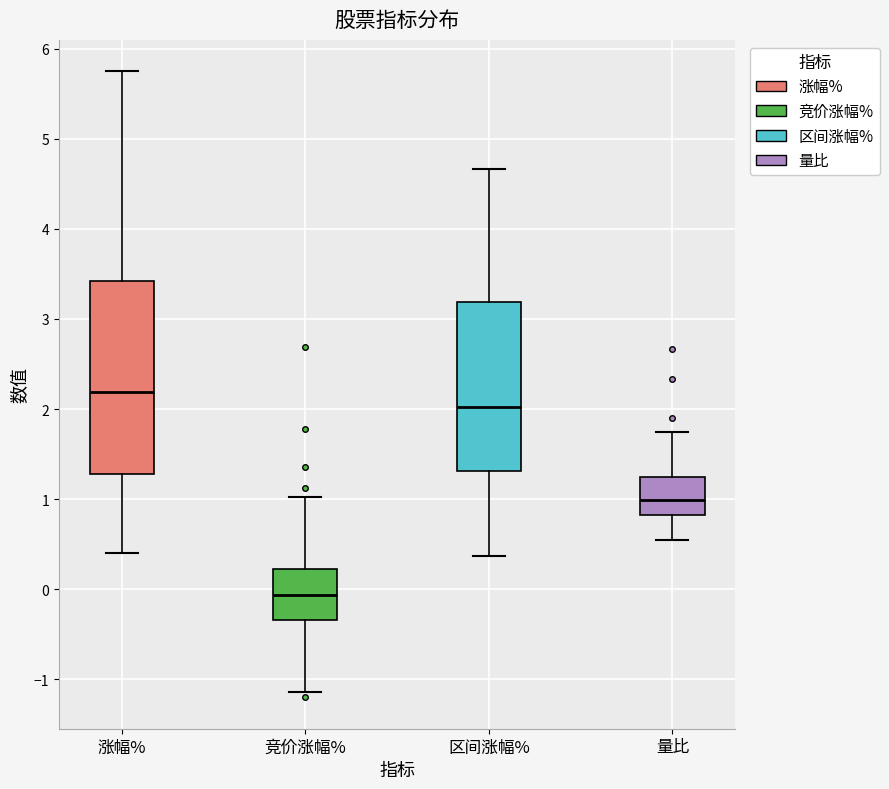

Reading left to right, transcribe this box plot: for each box, give where its median line is, the range the box spans, and where its two whiskers end, as read against the y-axis. The values are not printed on the chart, so give them approximately, as read against the axis.

涨幅%: median 2.2, box 1.3 to 3.4, whiskers 0.4 to 5.8
竞价涨幅%: median -0.1, box -0.3 to 0.2, whiskers -1.1 to 1.0
区间涨幅%: median 2.0, box 1.3 to 3.2, whiskers 0.4 to 4.7
量比: median 1.0, box 0.8 to 1.2, whiskers 0.5 to 1.7